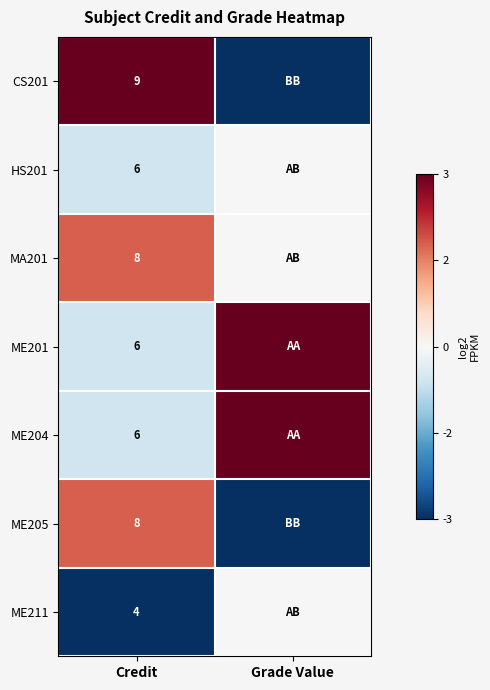

Is the value of MA201 at Credit greater than the value of ME201 at Credit?

Yes